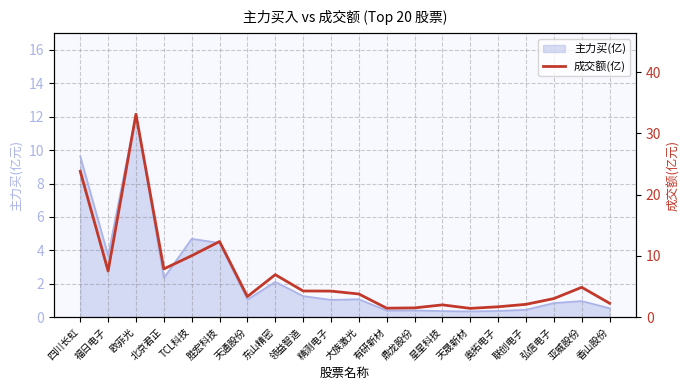

What is the label of the 11th point from the right?

精测电子